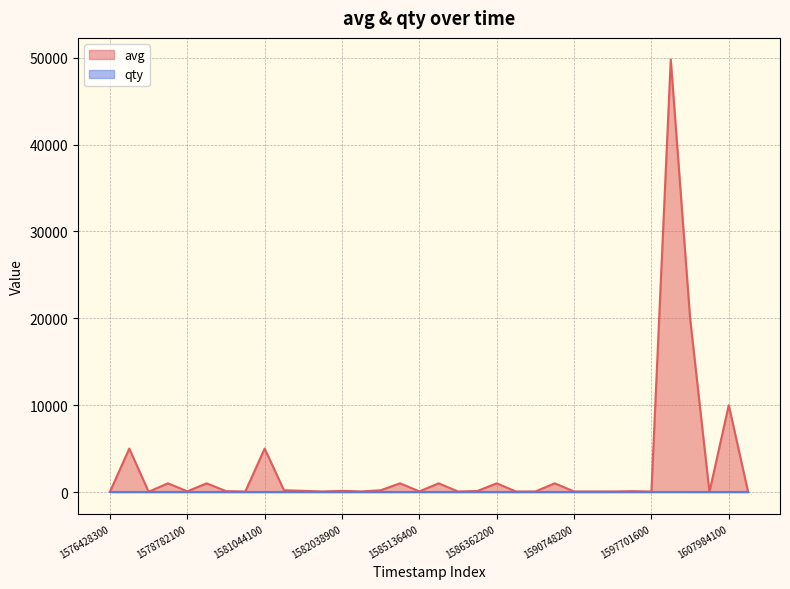

What is the value of the qty point at the 30th from the left?

2